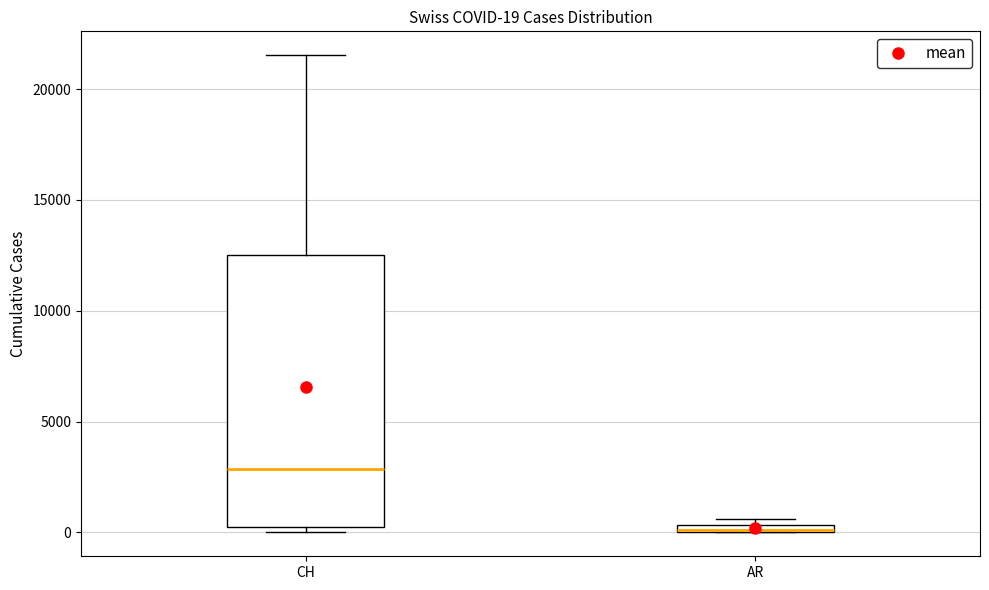

Comparing the boxes themselves (not the whiskers), which one is the tallest?

CH